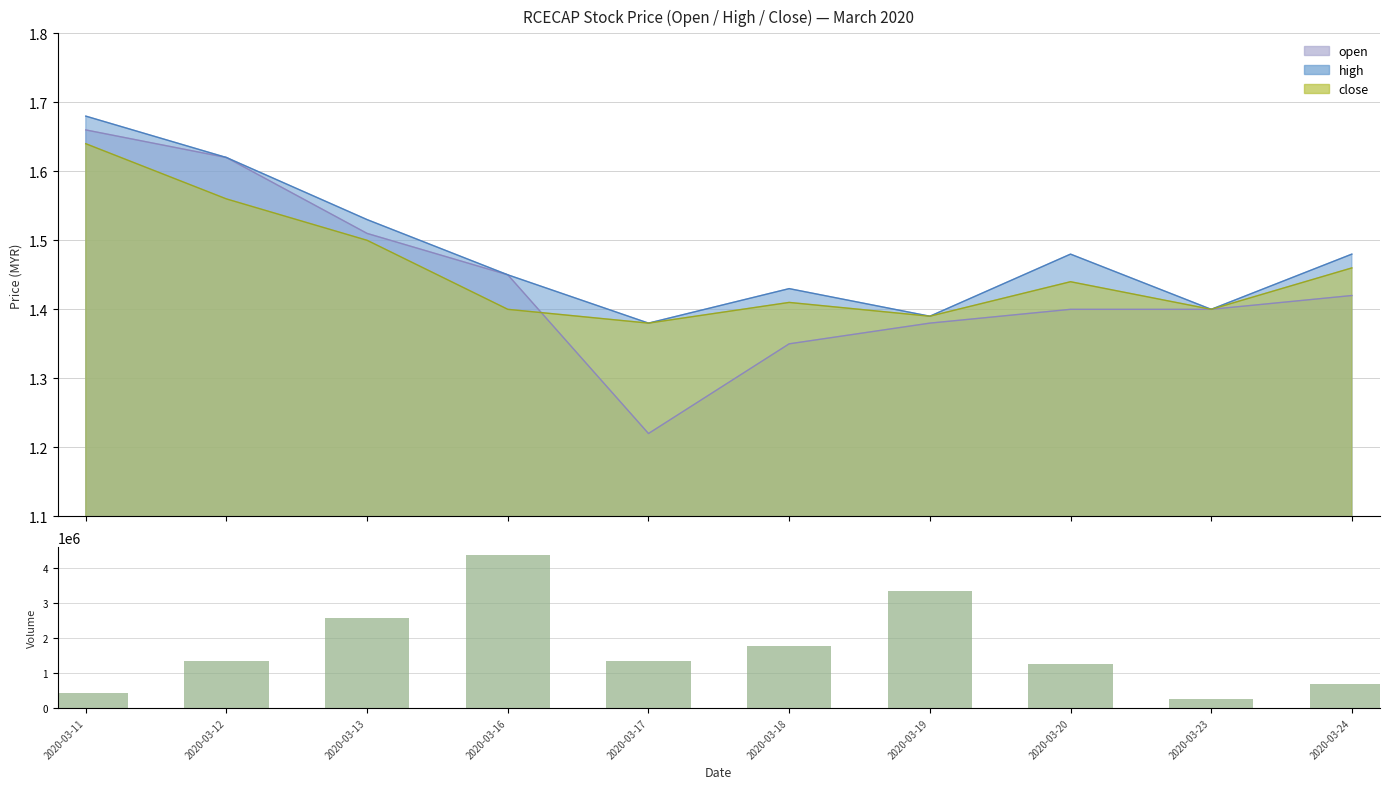

Is the value of vol at 2020-03-13 greater than the value of vol_overlay at 2020-03-11?

Yes